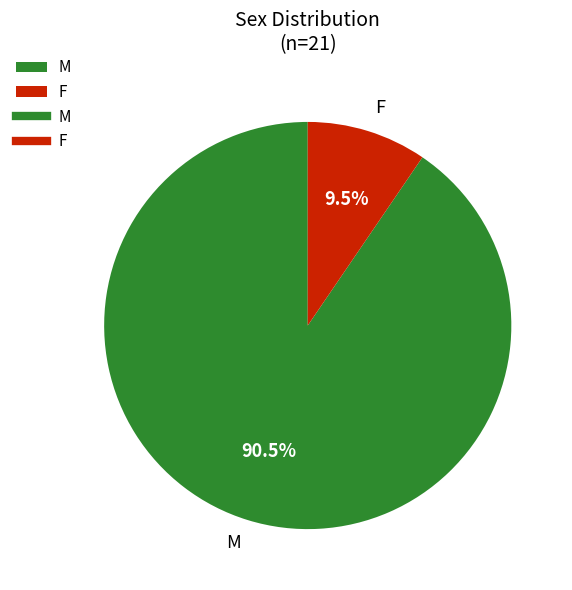

Which category accounts for the majority?

M